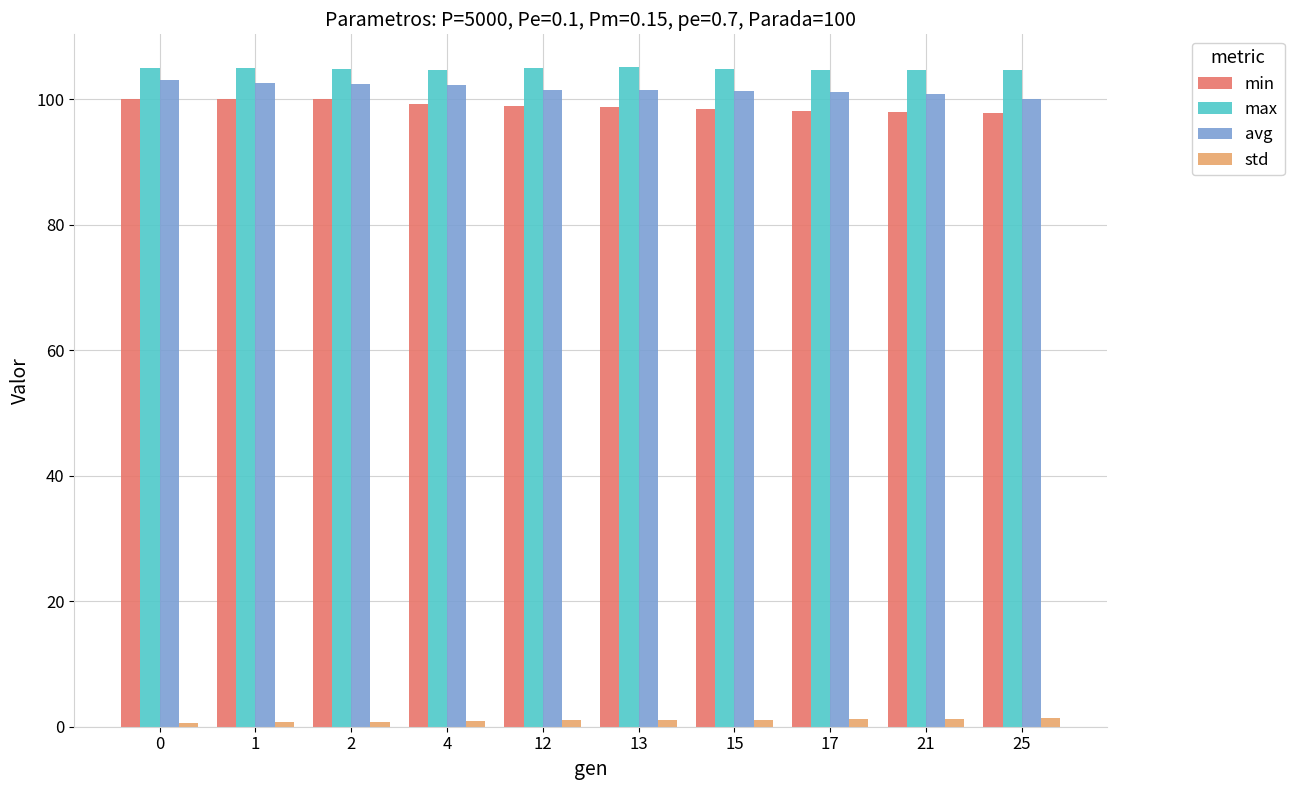

How many series are shown in this chart?

4